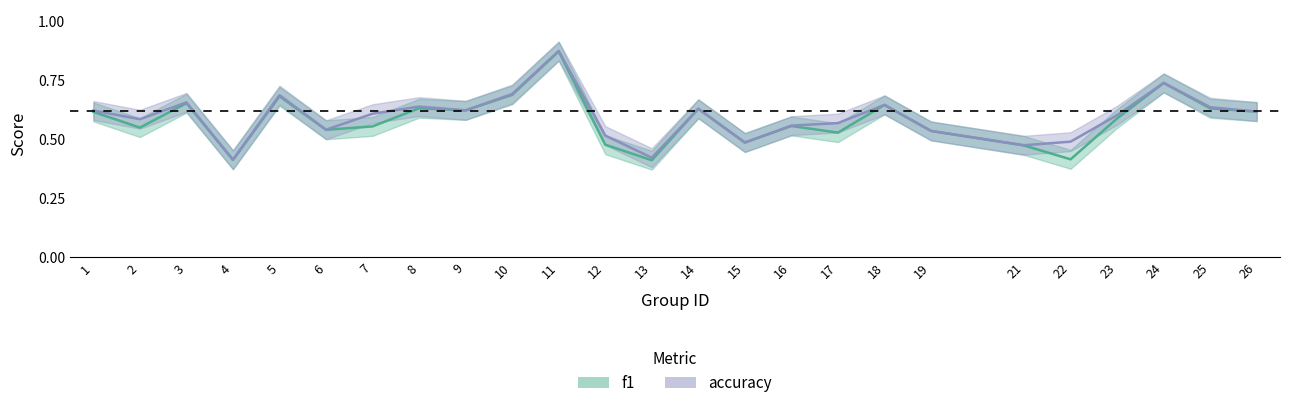

Where do f1 and accuracy first cross each other?

23 and 24